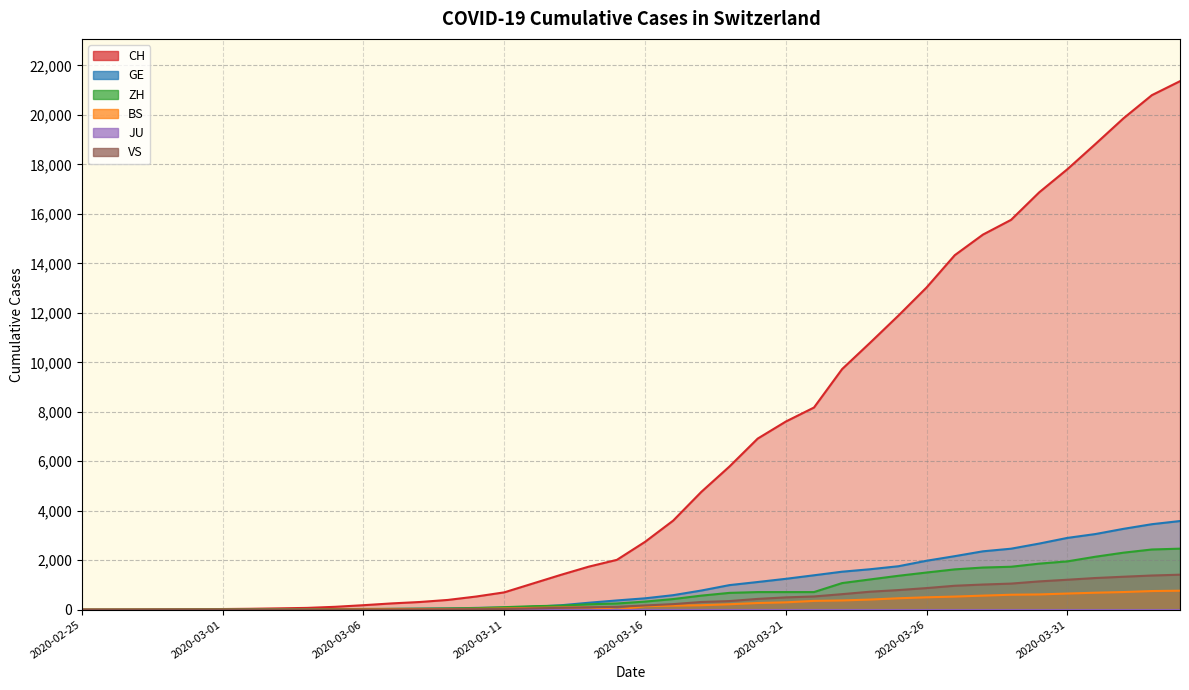

The GE series shows 28 at 2020-03-06. True or false?

False